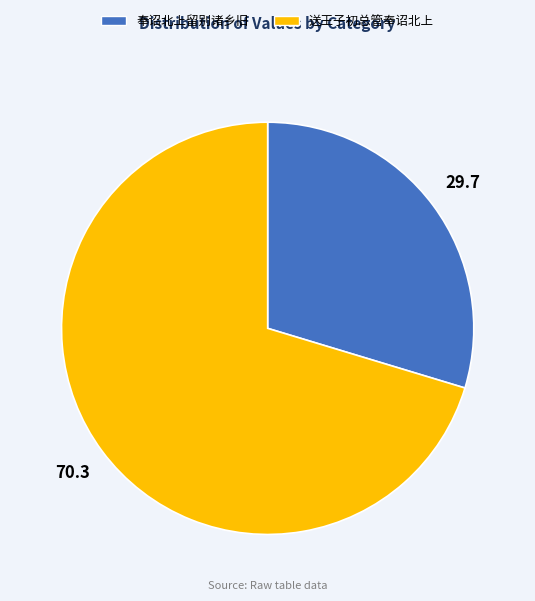

Which slice is the smallest?

奉诏北上留别诸乡旧